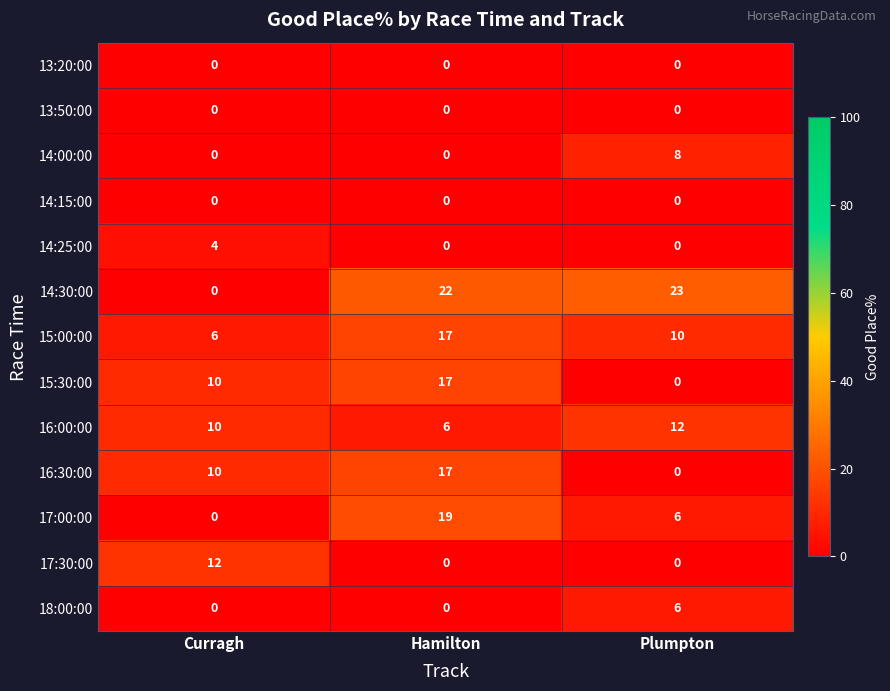

At which category is the sum across all series the highest?

Hamilton